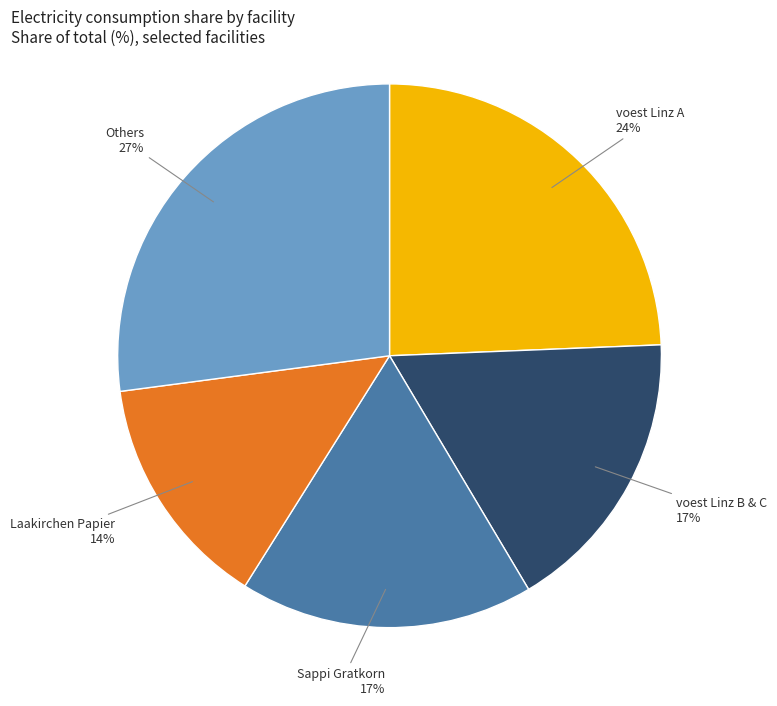

Combined, do voest Linz A and voest Linz B & C account for over 50%?

No